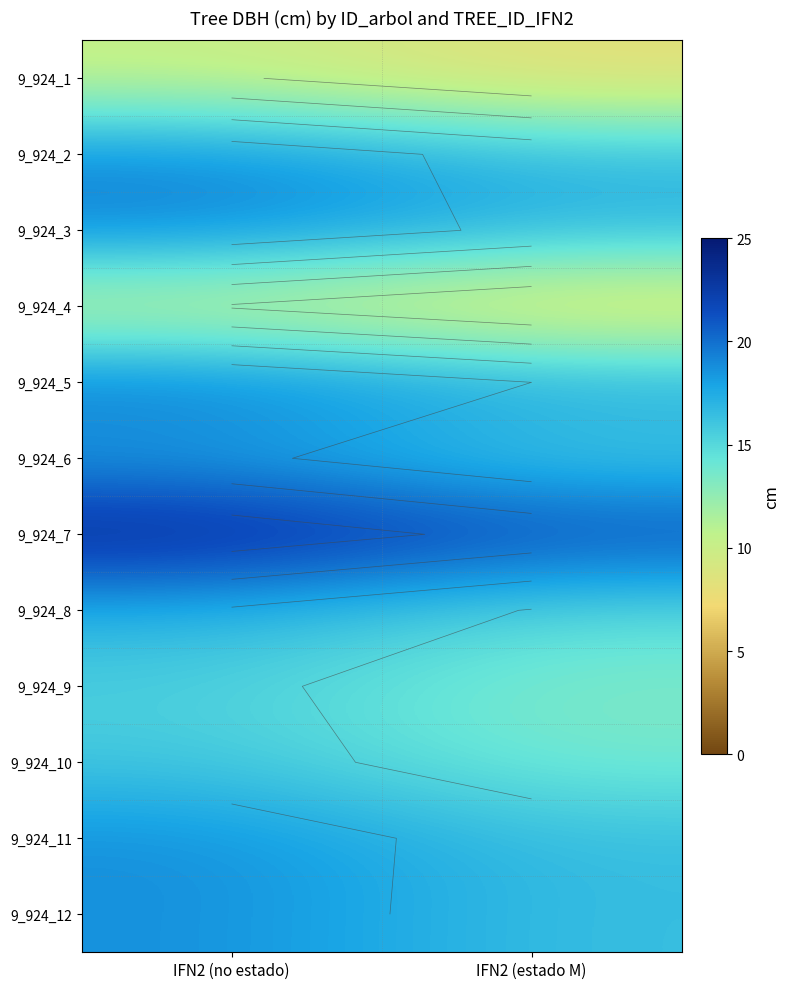

At IFN2 (estado M), list the series in order from smallest to largest.

9_924_4, 9_924_1, 9_924_9, 9_924_10, 9_924_8, 9_924_6, 9_924_12, 9_924_11, 9_924_2, 9_924_3, 9_924_5, 9_924_7